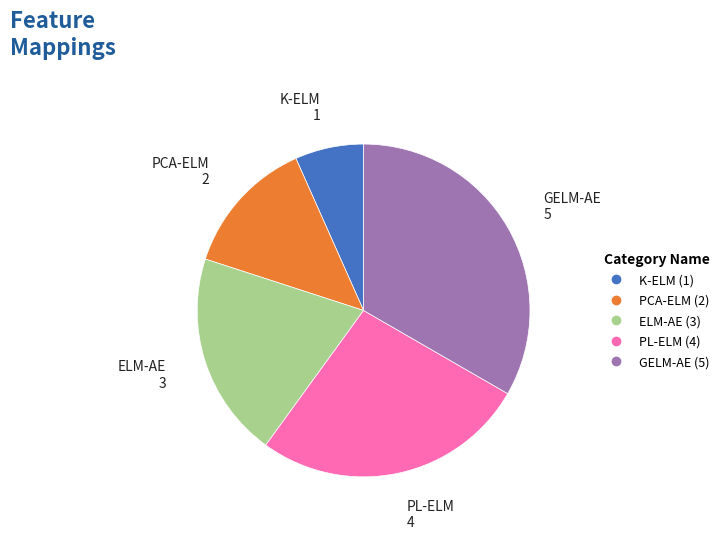

Which has a higher value, K-ELM or GELM-AE?

GELM-AE